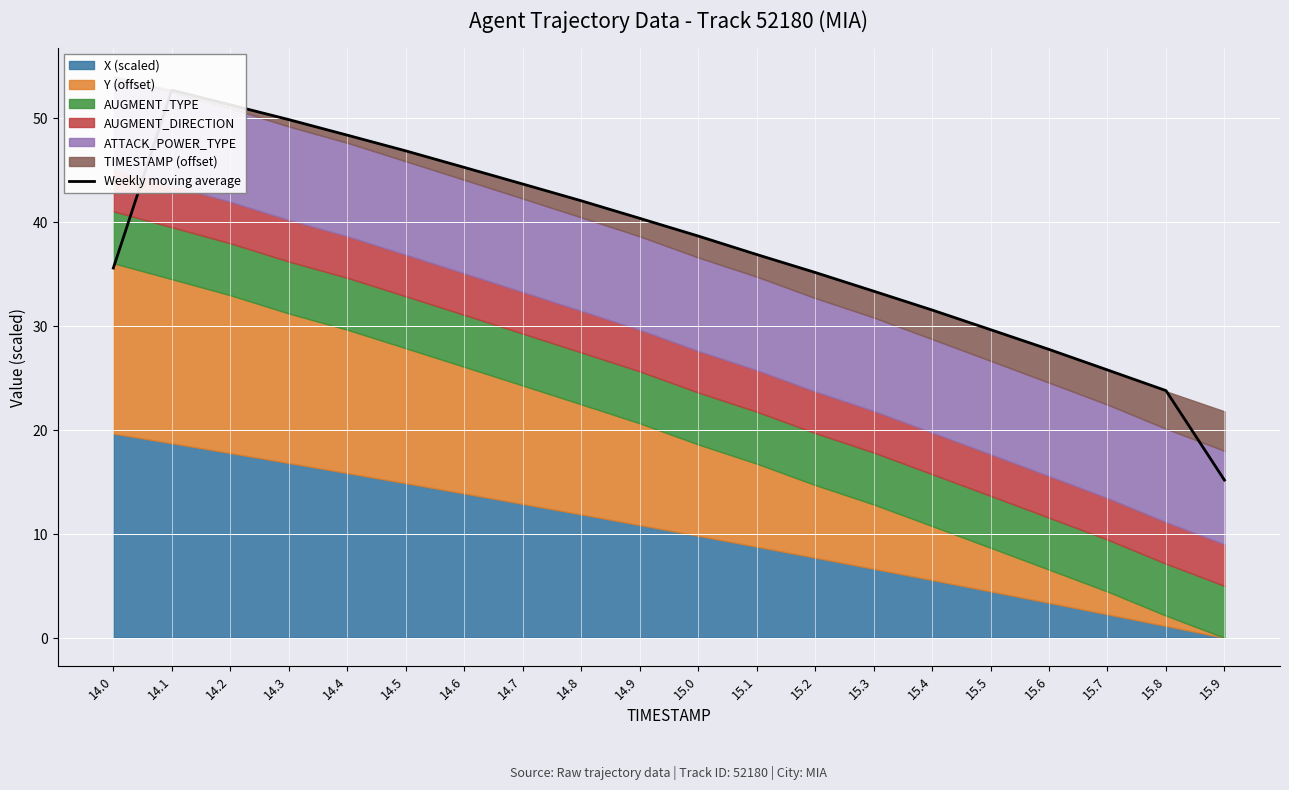

List the labels in order of value, smallest first.

15.9, 15.8, 15.7, 15.6, 15.5, 15.4, 15.3, 15.2, 14.0, 15.1, 15.0, 14.9, 14.8, 14.7, 14.6, 14.5, 14.4, 14.3, 14.2, 14.1